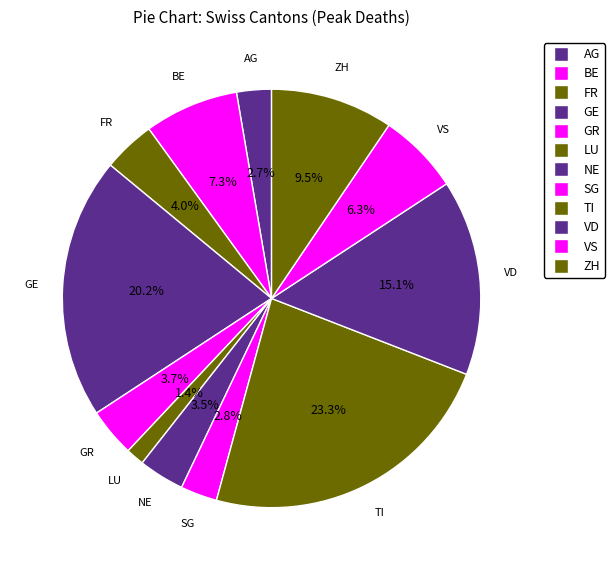

How many slices are in this pie chart?

12